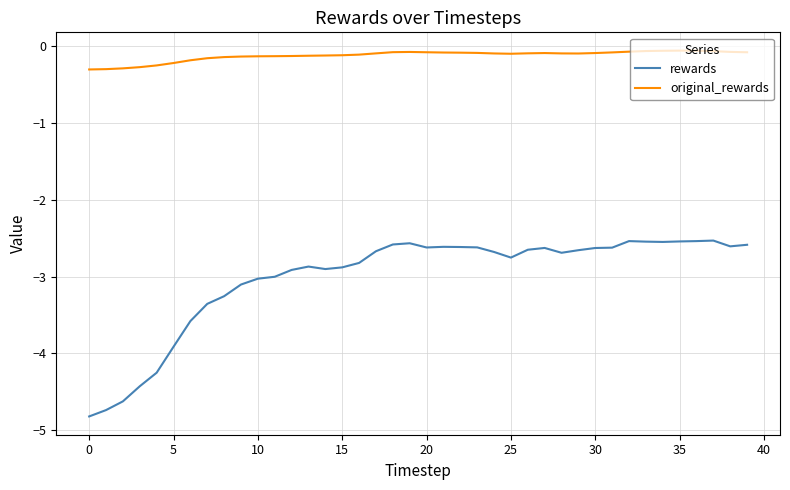

True or false: original_rewards and rewards cross at least once.

False